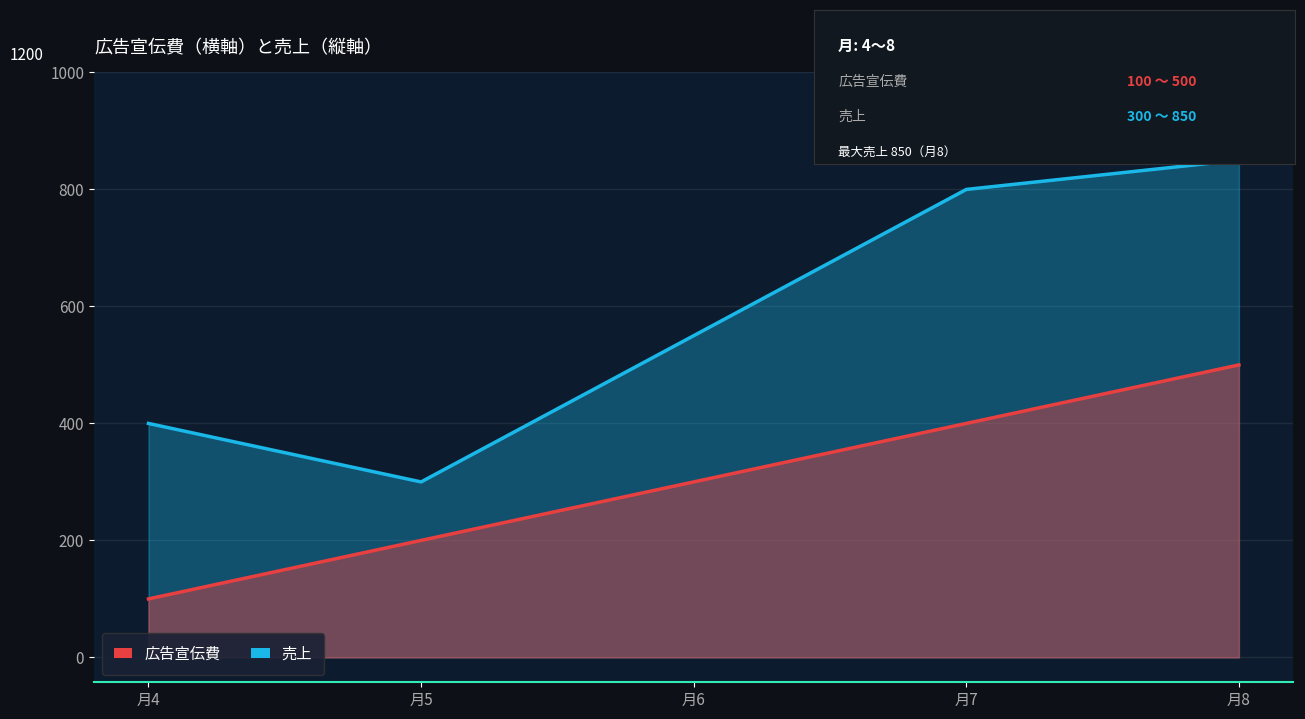

True or false: 売上 and 広告宣伝費 cross at least once.

False